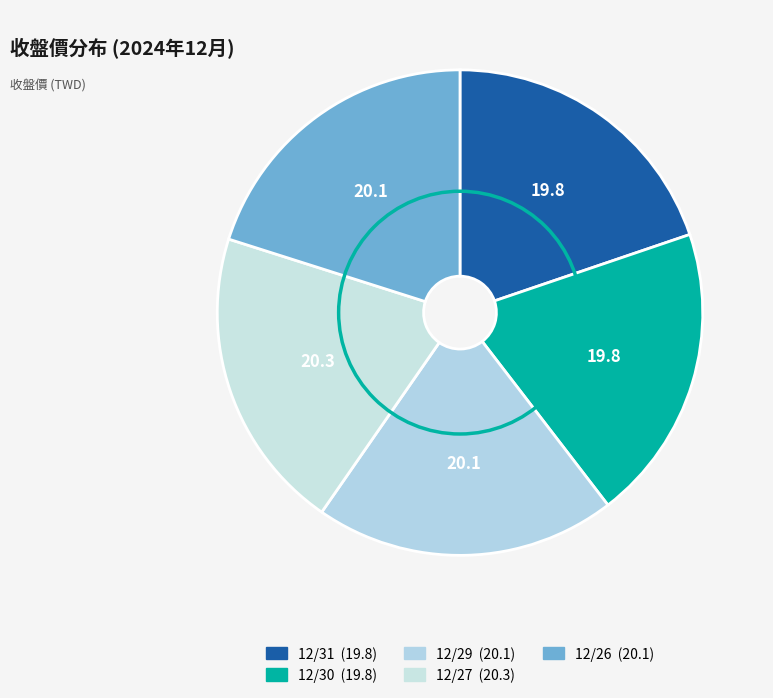

Count the number of slices in the pie.

5